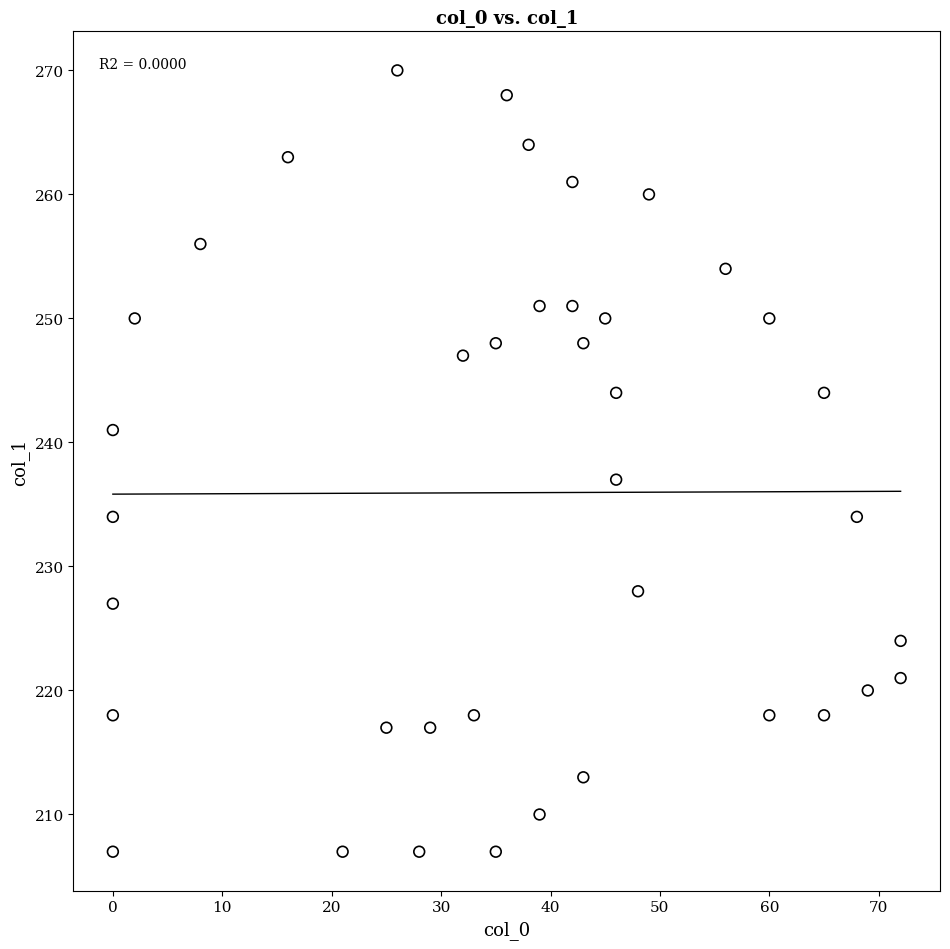

What is the range of Y values (max minus min)?

63